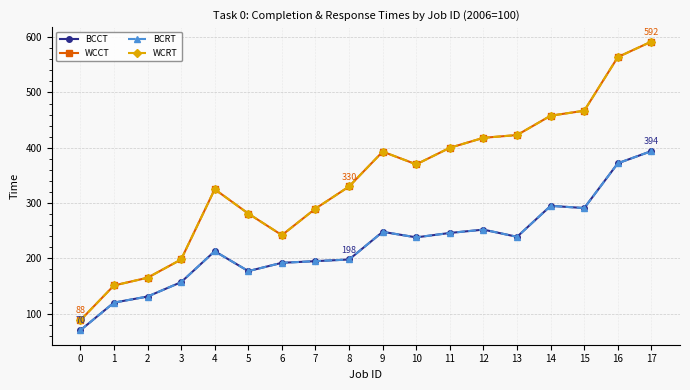

Does the chart have visible grid lines?

Yes